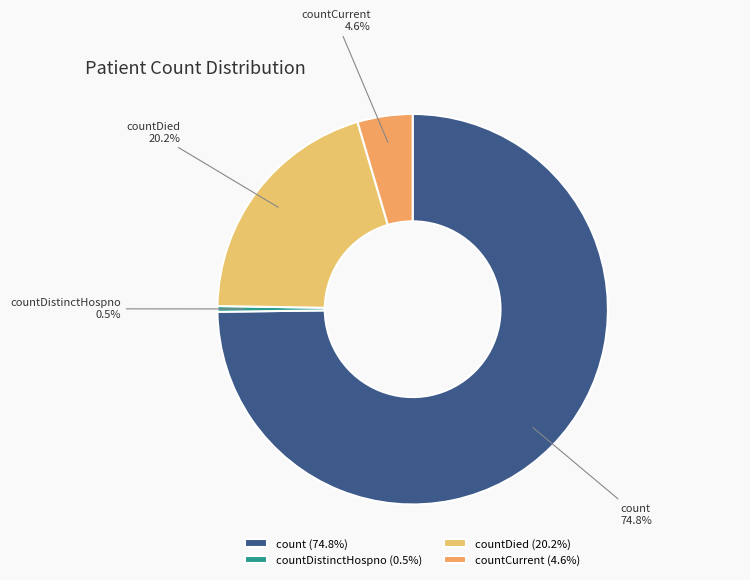

To the nearest percent, what is the average slice percentage?

25%